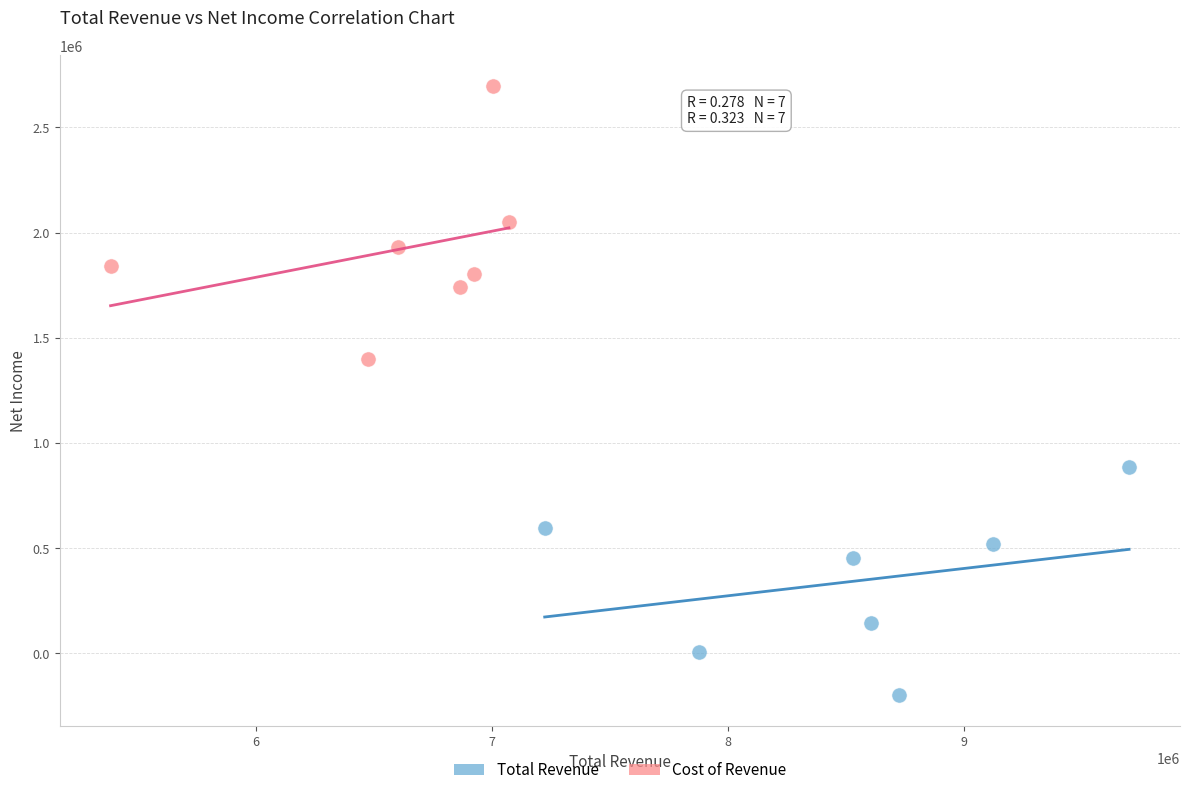

Which series contains the highest Y value?

Cost of Revenue